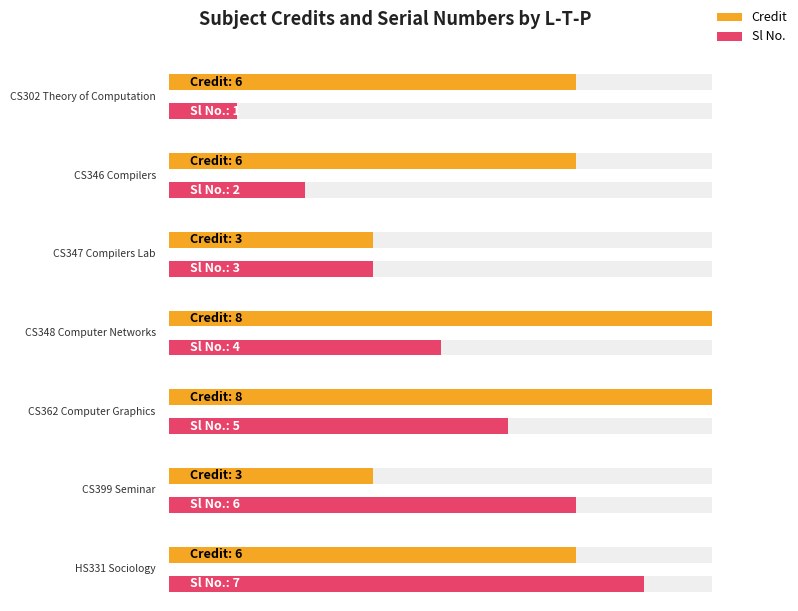

Which series has the largest total across all categories?

Credit